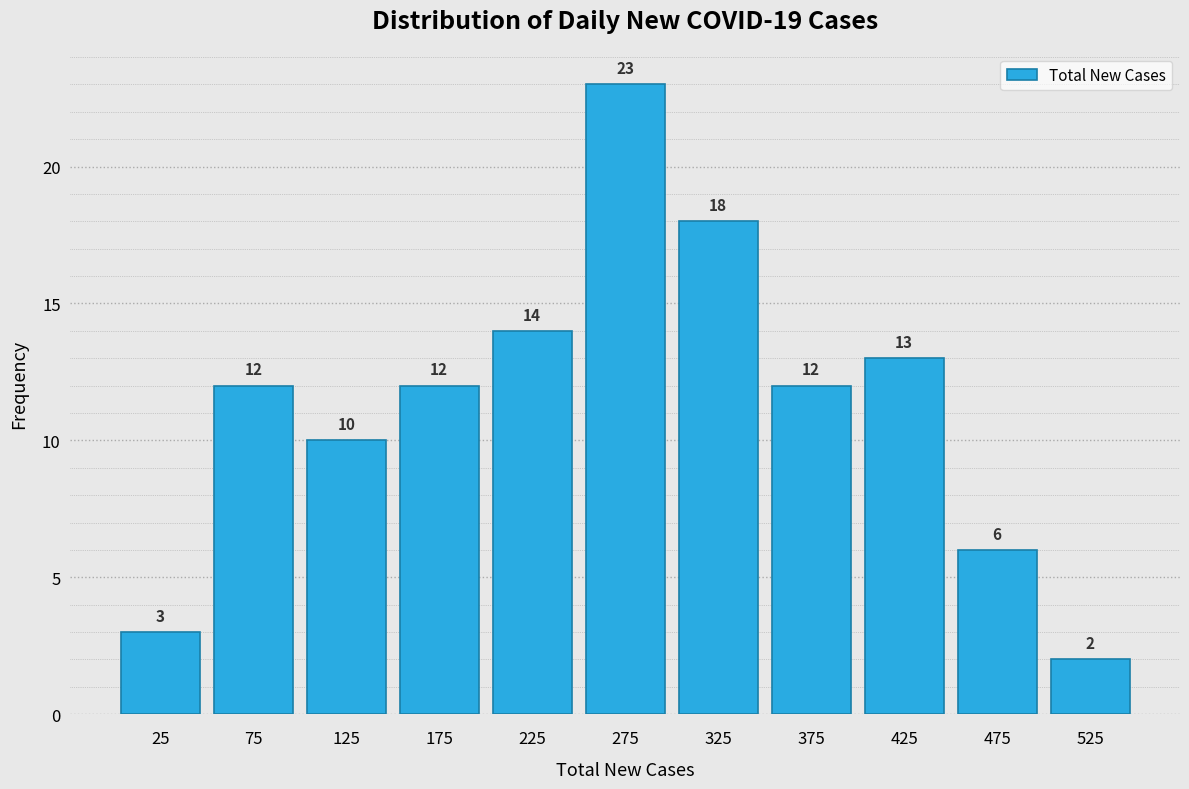

Reading left to right, list every bar in this chart as the range it spans on the x-axis followed by its height.

0 to 50: 3
50 to 100: 12
100 to 150: 10
150 to 200: 12
200 to 250: 14
250 to 300: 23
300 to 350: 18
350 to 400: 12
400 to 450: 13
450 to 500: 6
500 to 550: 2